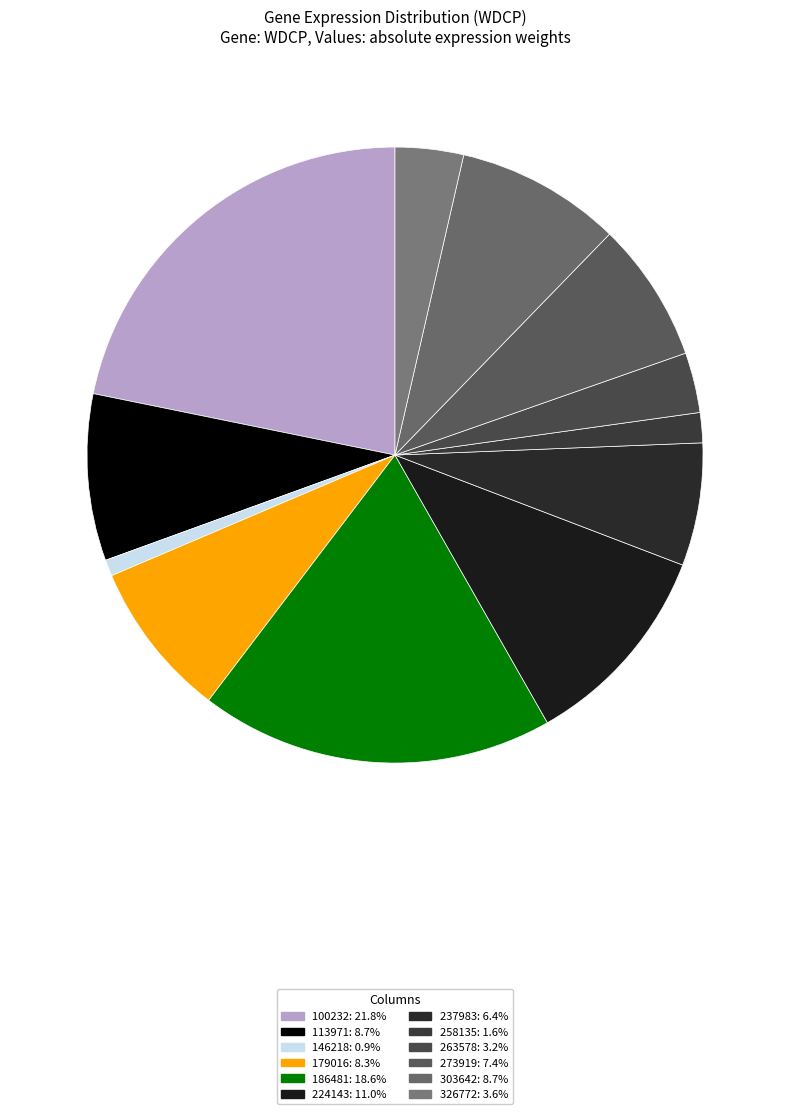

Which category has the smallest portion of the pie?

146218